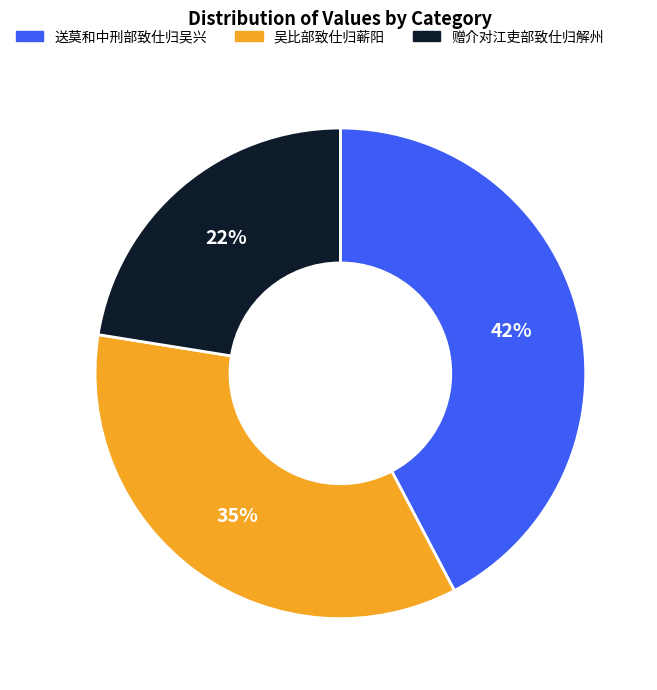

To the nearest percent, what is the average slice percentage?

33%